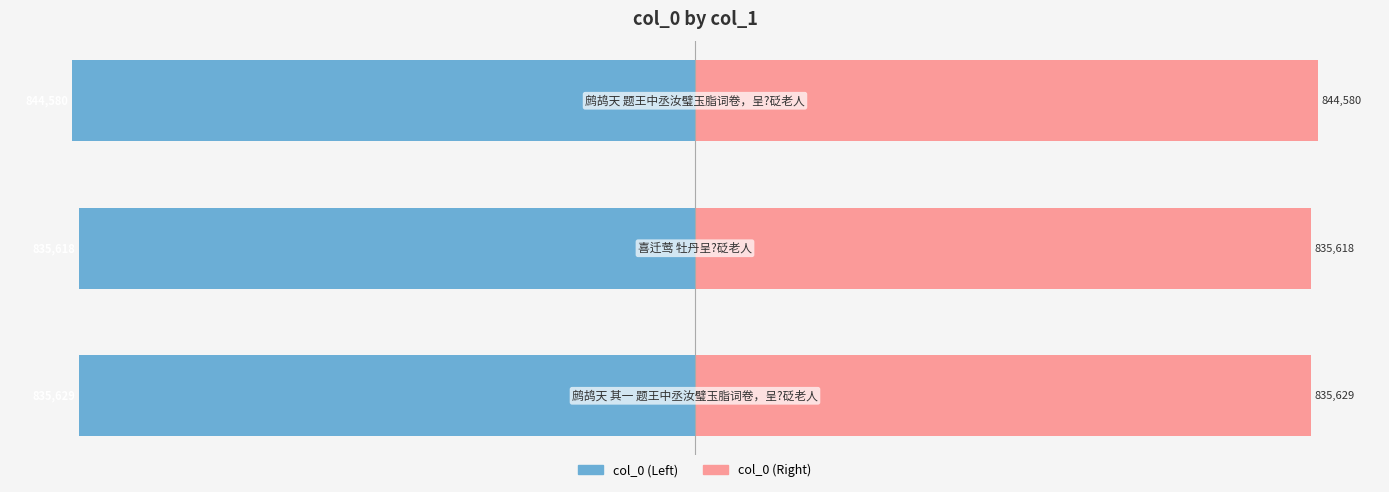

How many values in the col_0 (left) series exceed -835629?

1